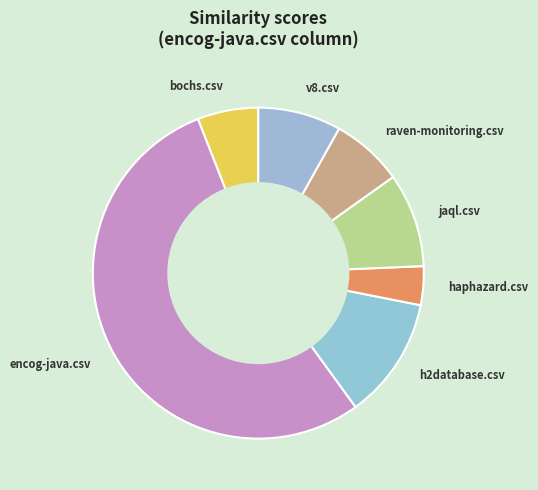

Which category has the smallest portion of the pie?

haphazard.csv